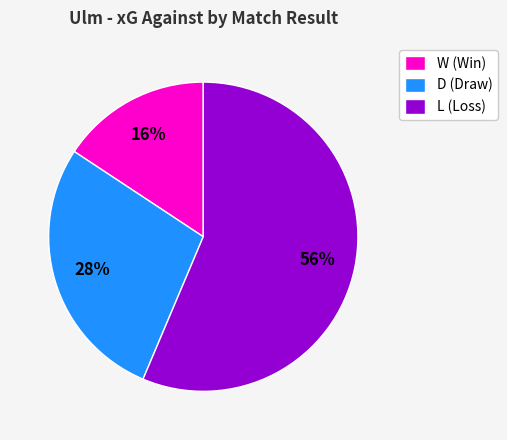

Is the sum of L (Loss) and D (Draw) greater than half?

Yes